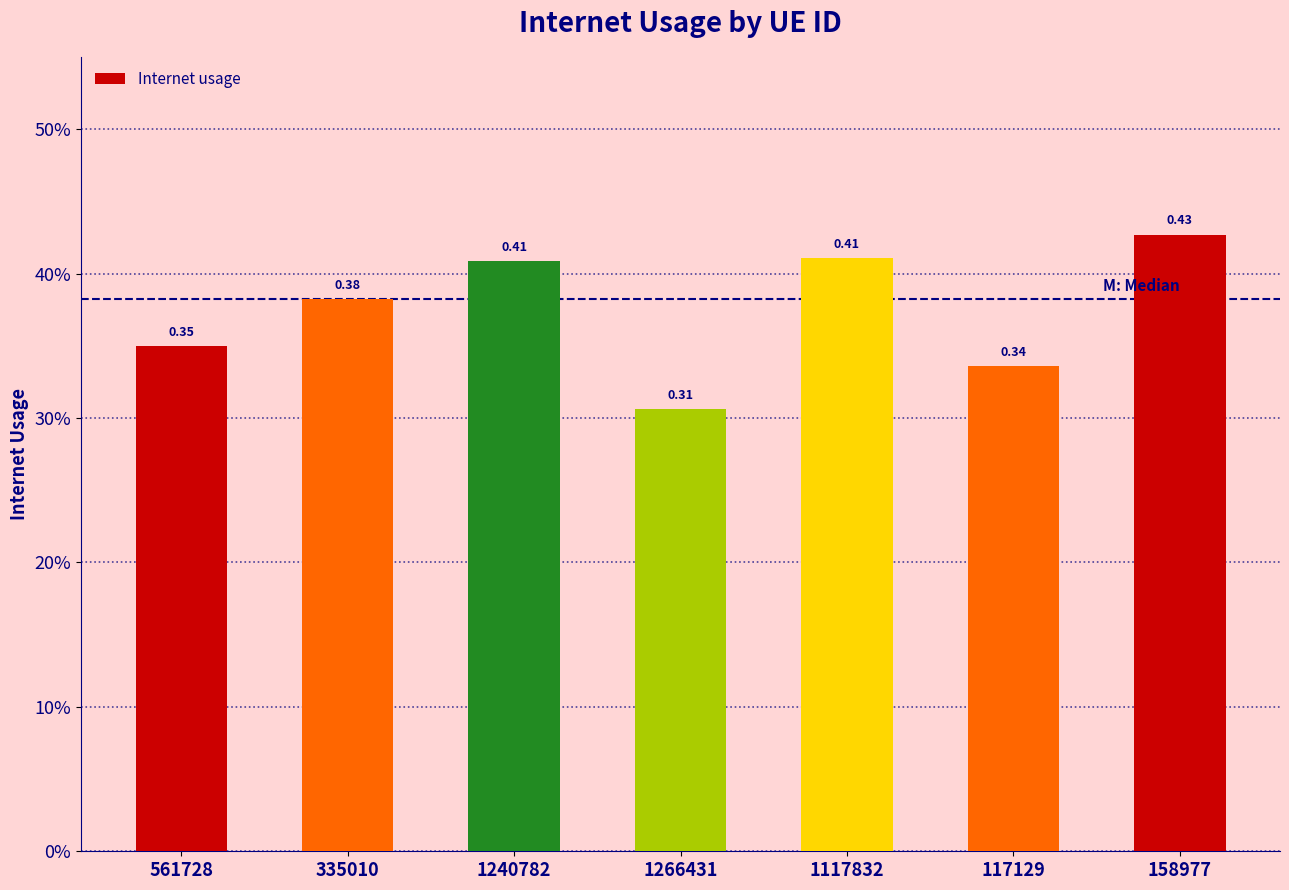

True or false: the data shows 0.6 at 561728.

False